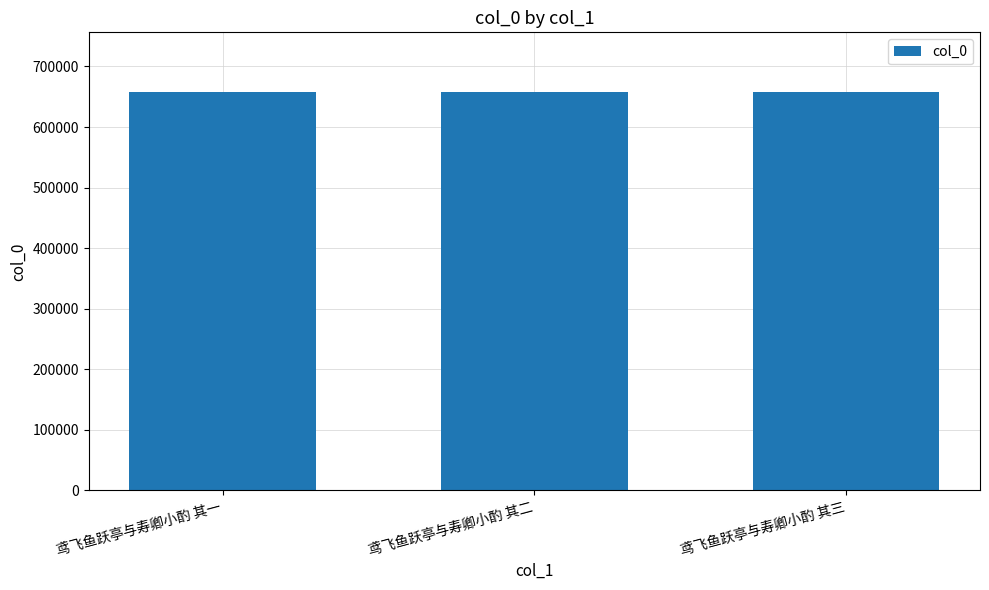

Approximately how many times larger is the value at 鸢飞鱼跃亭与寿卿小酌 其三 compared to 鸢飞鱼跃亭与寿卿小酌 其一?

1.0